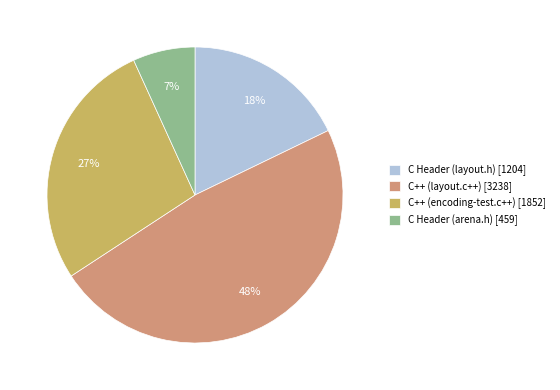

Is the sum of C Header (arena.h) [459] and C++ (layout.c++) [3238] greater than half?

Yes